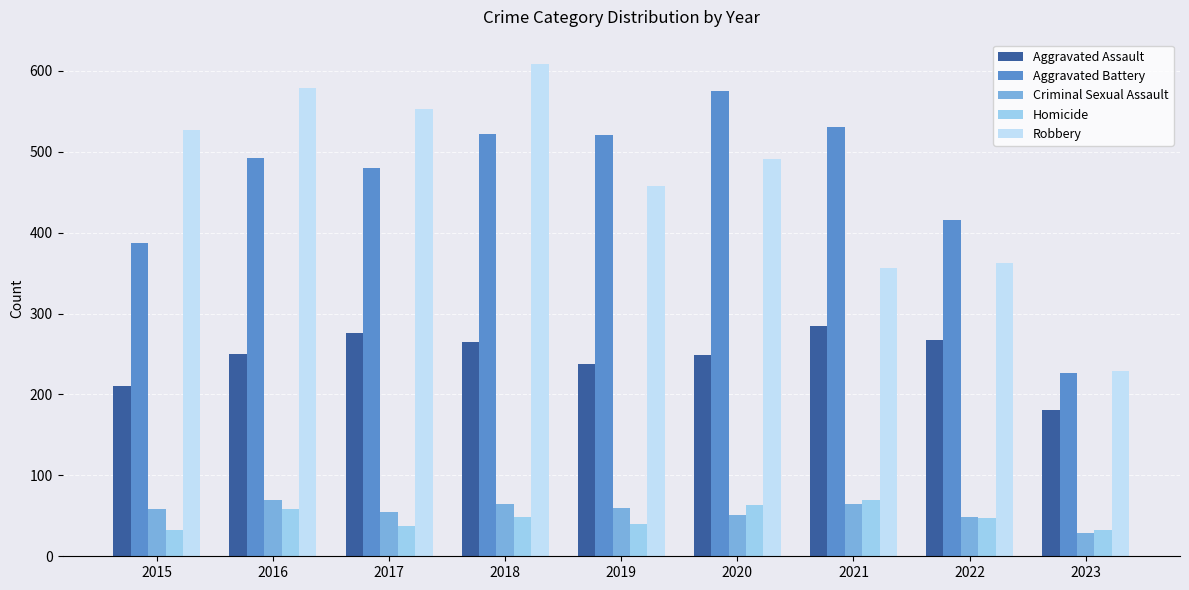

What is the sum of all Homicide values?

428